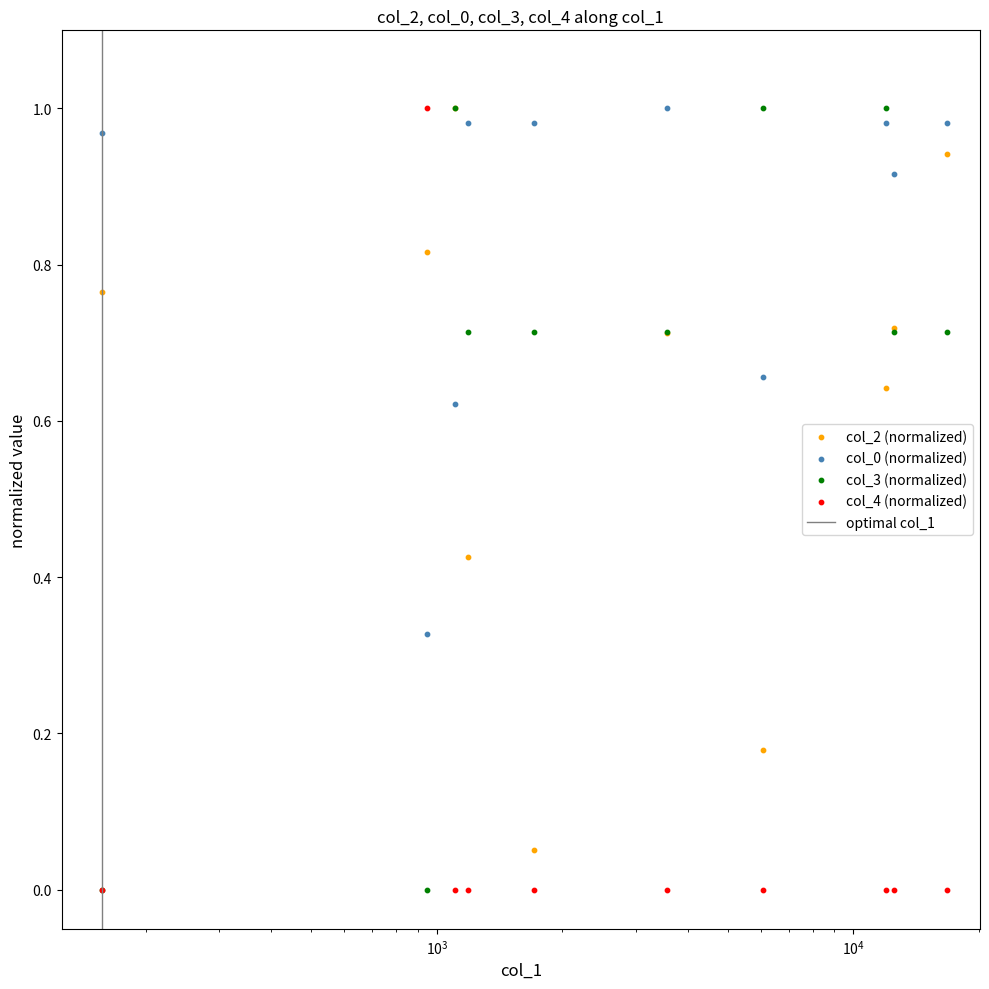

What are all the series names shown in the legend?

col_2, col_0, col_3, col_4